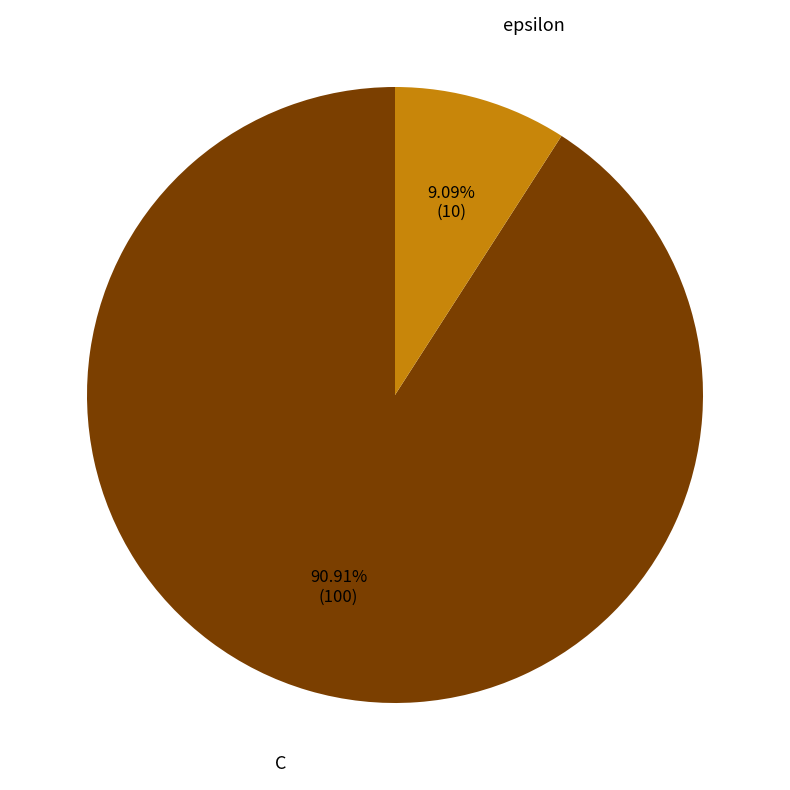

To the nearest percent, what is the difference between the largest and smallest slice percentages?

82%